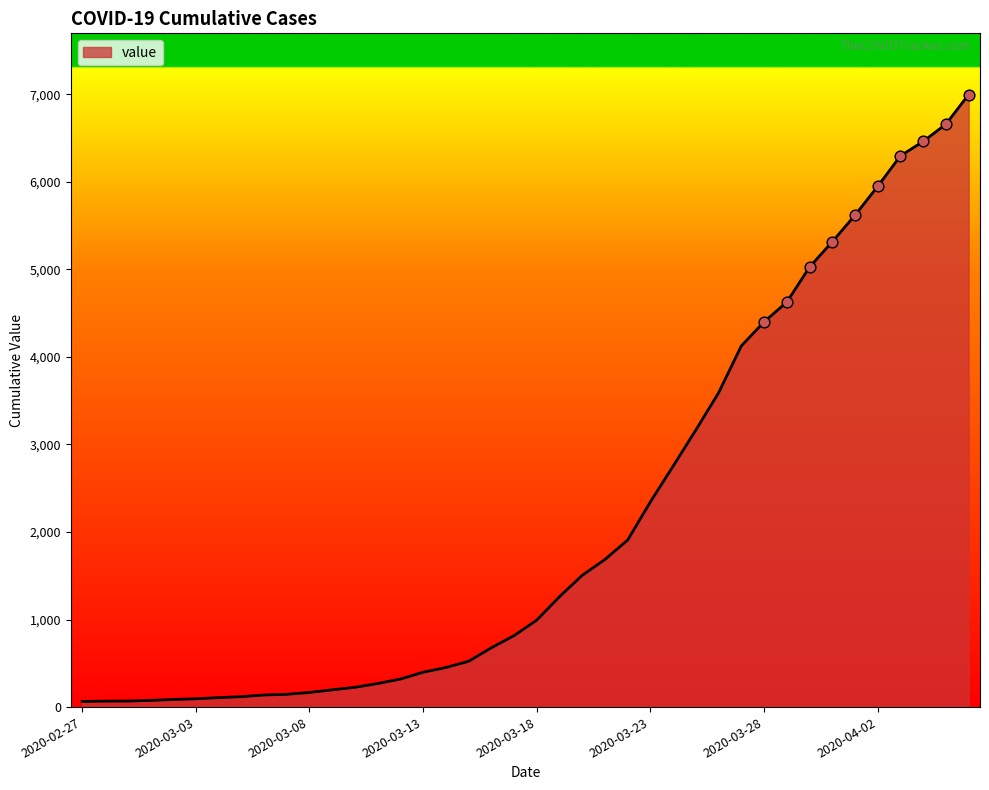

What is the greatest value displayed?

6995